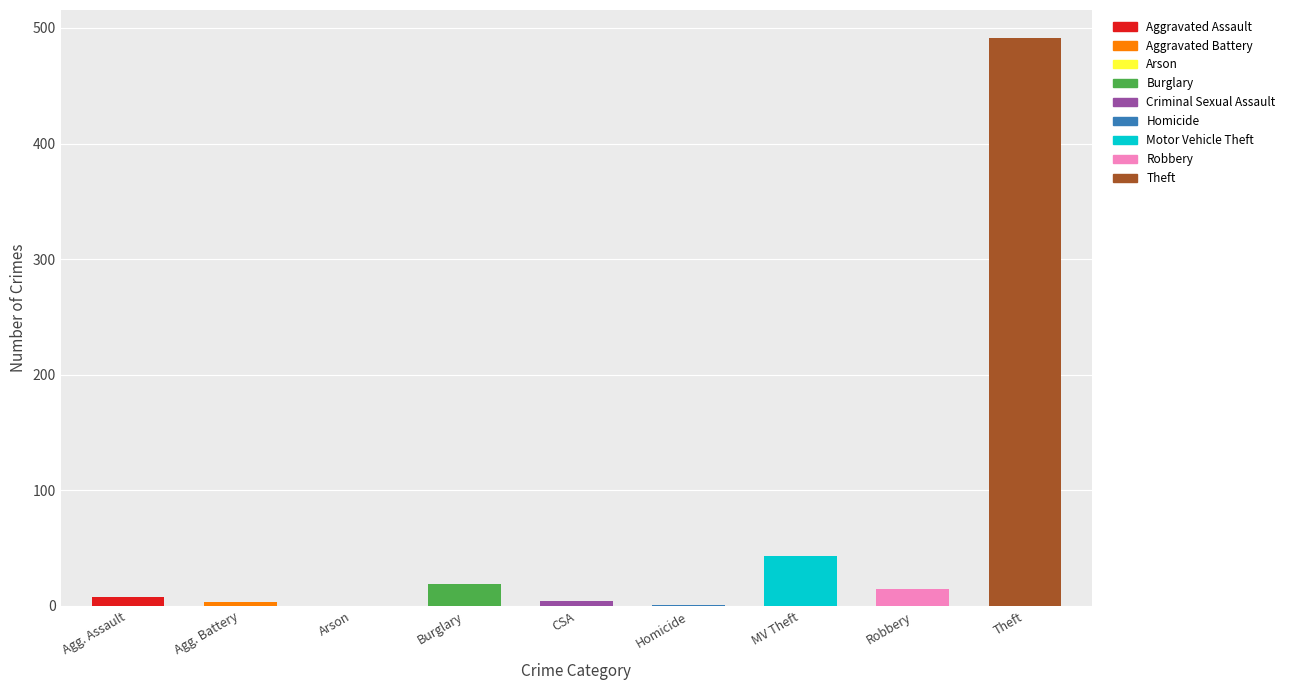

At which category does the chart reach its peak across all series?

Theft